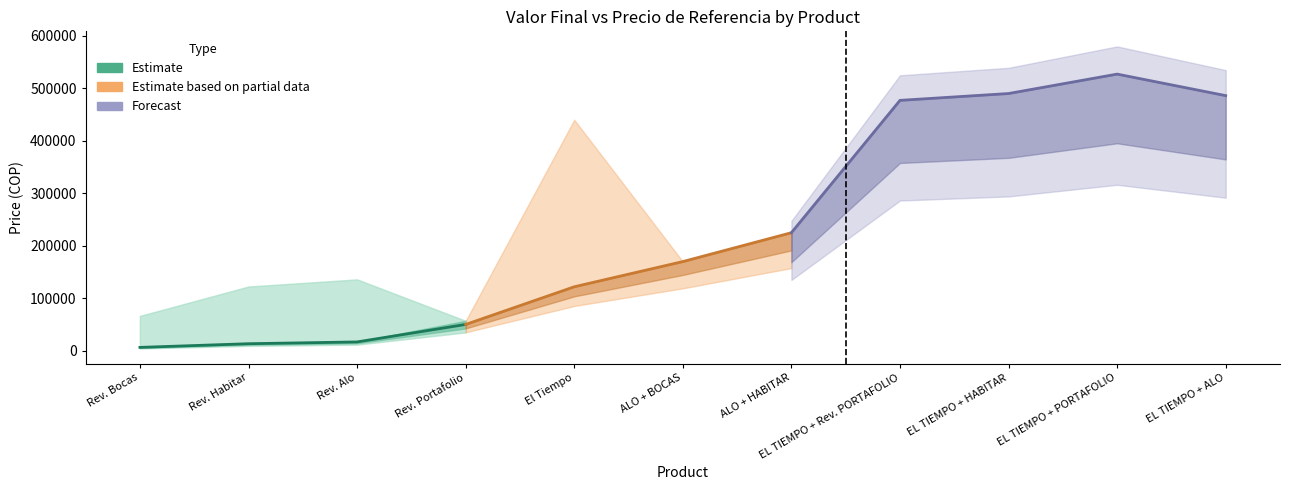

At which category does the chart reach its peak across all series?

EL TIEMPO + PORTAFOLIO